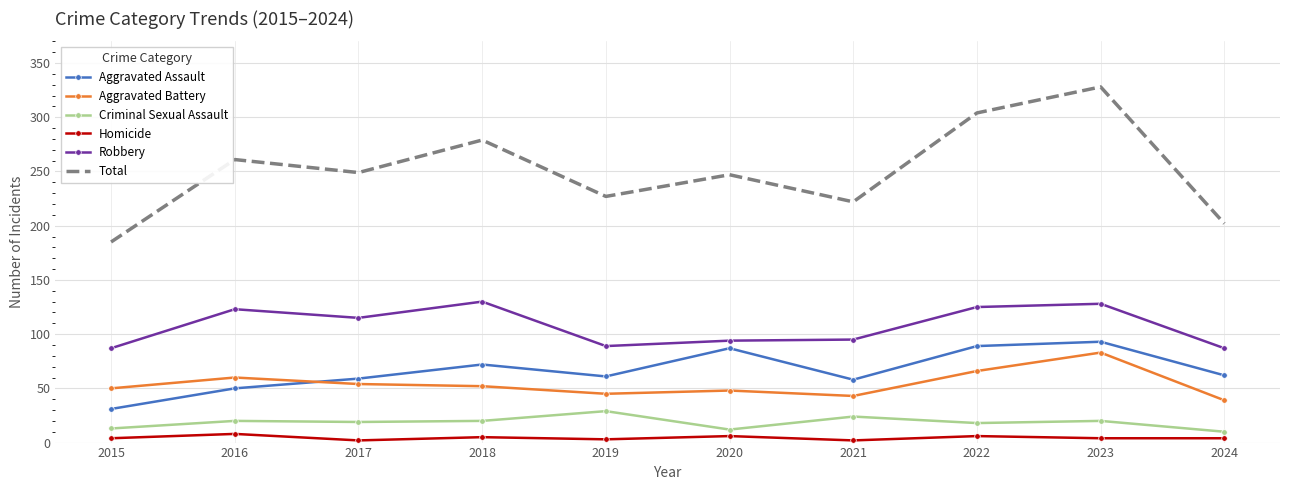

True or false: Aggravated Assault and Total intersect in this chart.

False